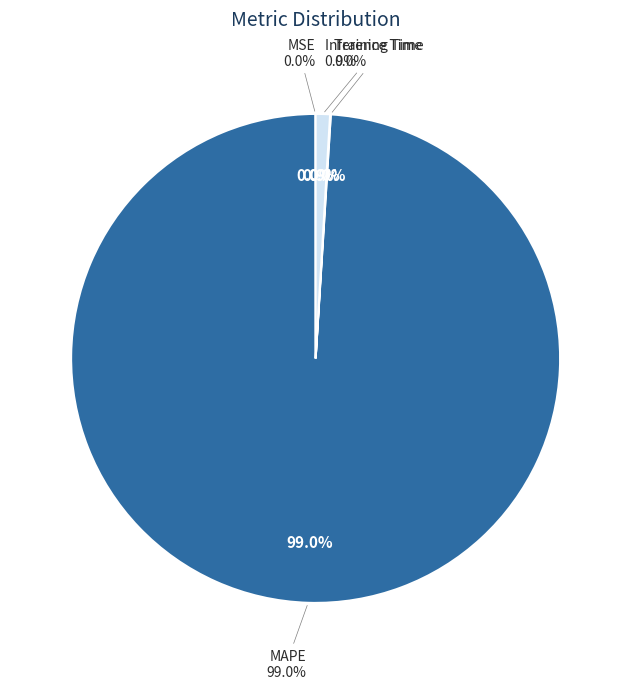

To the nearest percent, what portion does MAPE represent?

99%